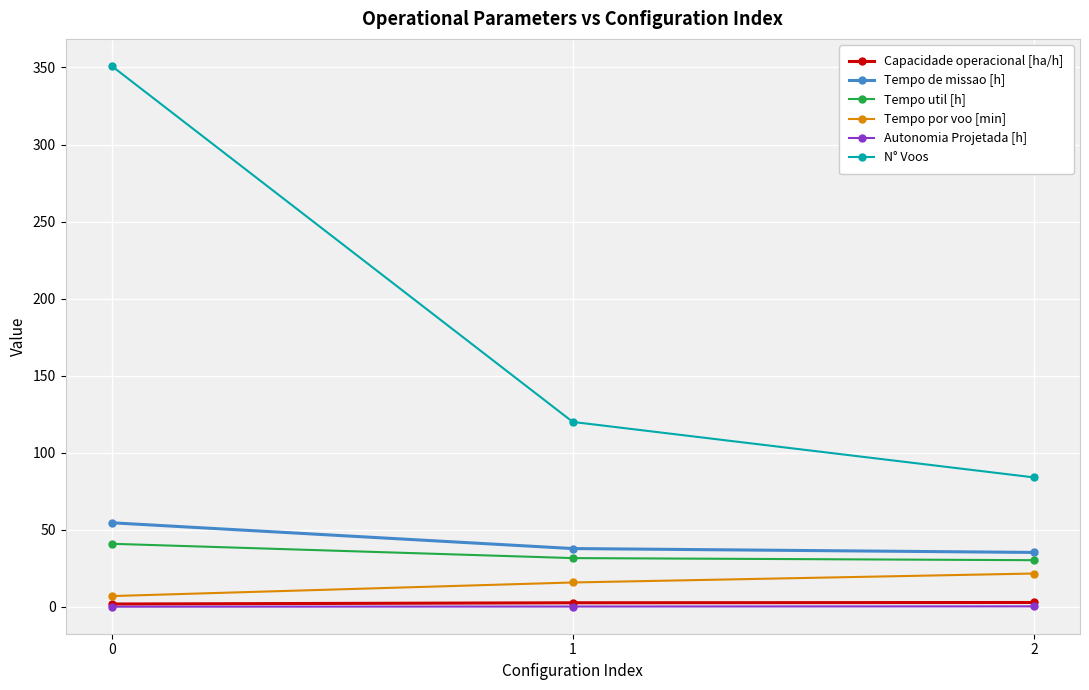

What is the value of the Tempo por voo [min] point at the 3rd from the left?

21.6